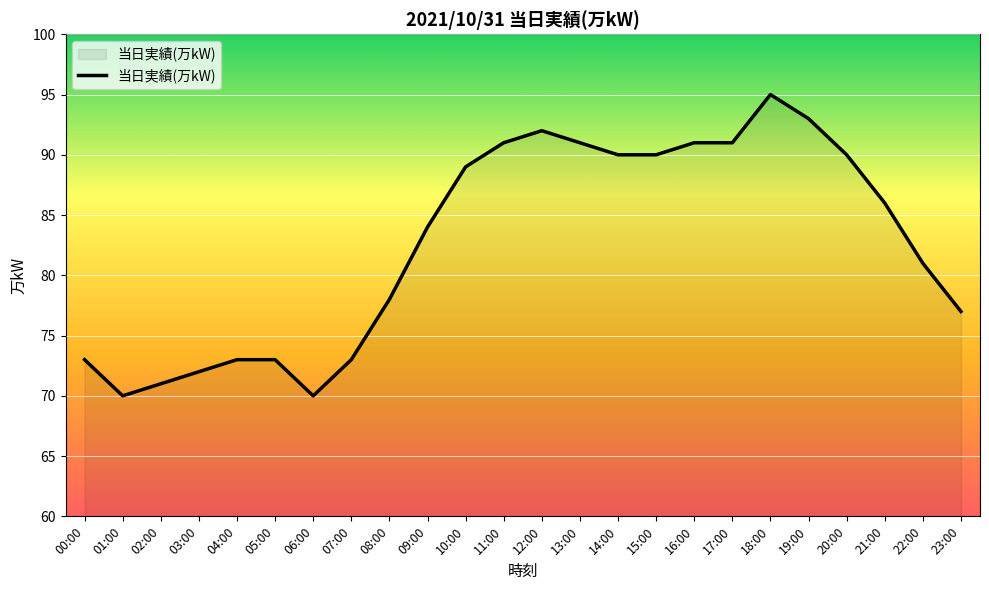

Which has a higher value, 10:00 or 19:00?

19:00